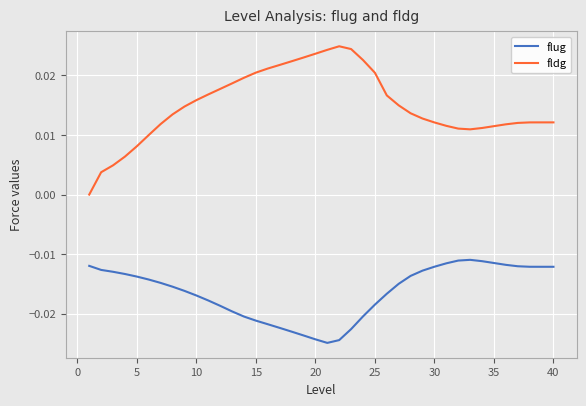

List the series in order of their overall mean, lowest first.

flug, fldg